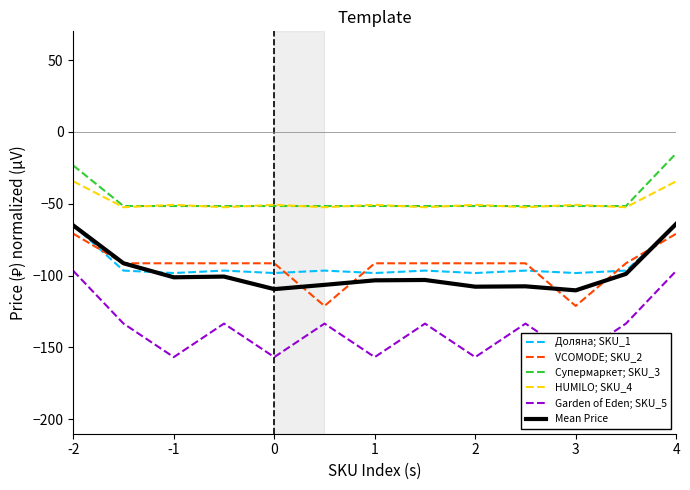

How many series are shown in this chart?

6